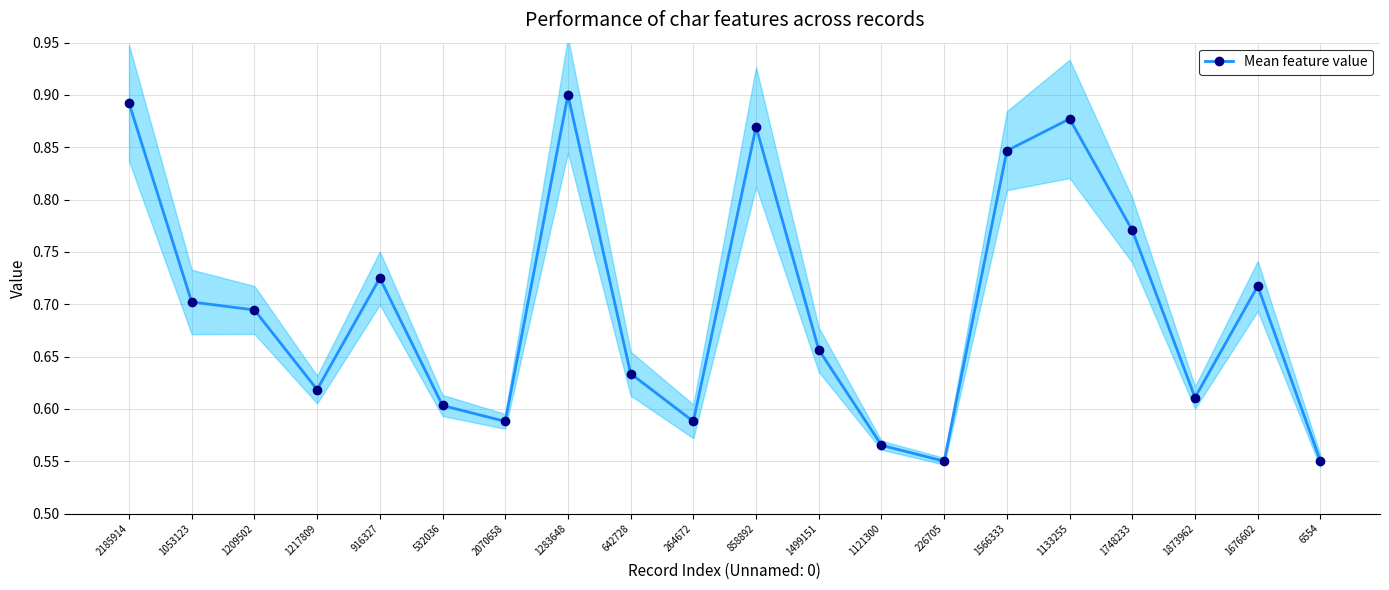

What is the average value?

0.7